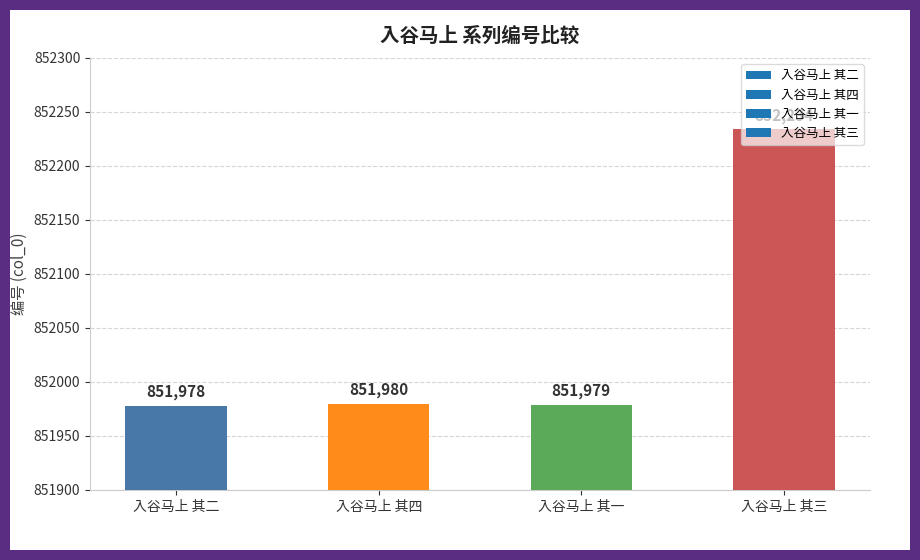

Rank the categories by value from lowest to highest.

入谷马上 其二, 入谷马上 其一, 入谷马上 其四, 入谷马上 其三